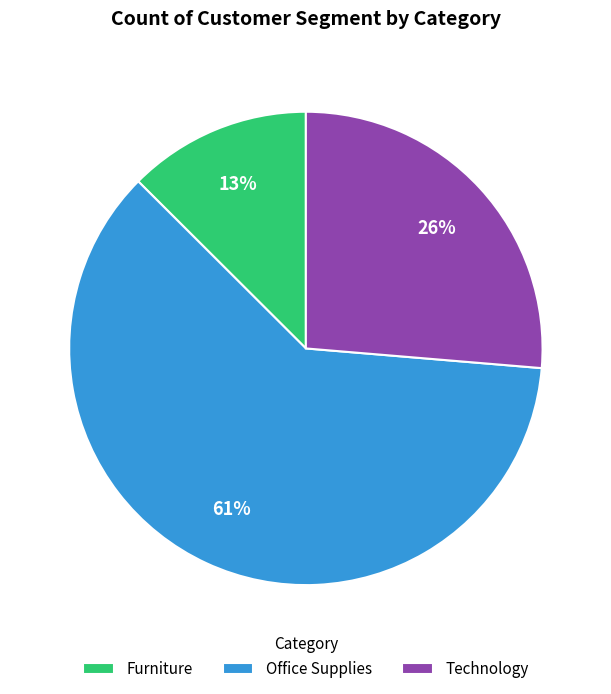

What is the ratio of the value at Office Supplies to the value at Technology?

2.3